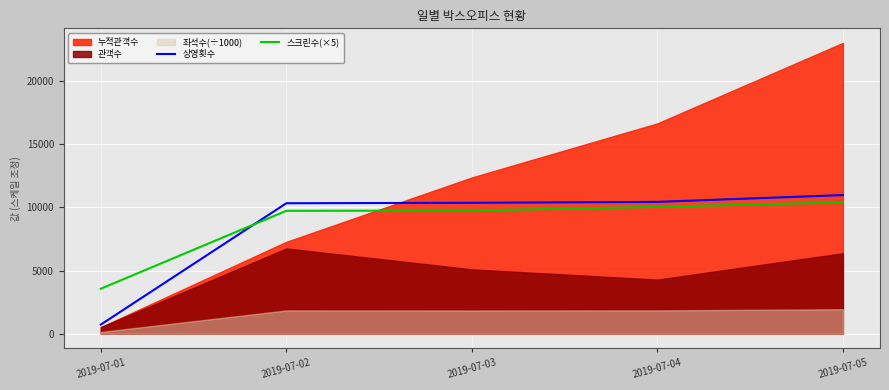

At which category is the sum across all series the highest?

2019-07-05